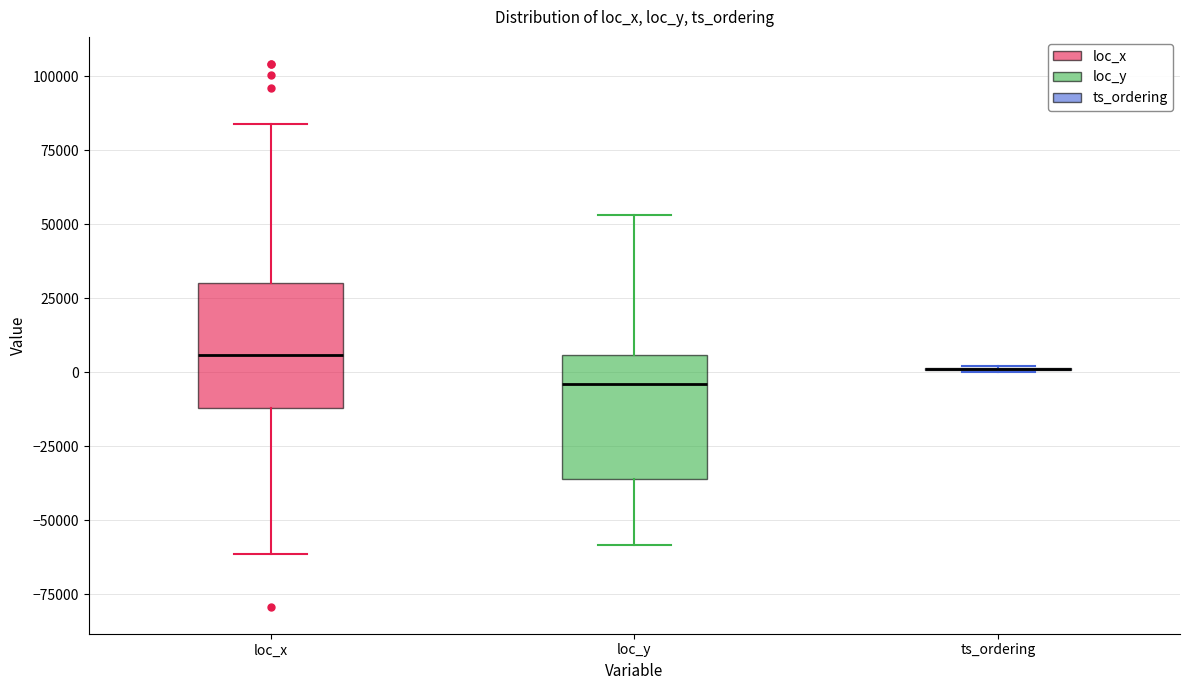

Reading left to right, read every box against the y-axis: the position of its median line, the range the box covers, and the ends of its whiskers. The values are not printed on the chart, so give them approximately, as read against the axis.

loc_x: median 5000, box -10000 to 30000, whiskers -60000 to 85000
loc_y: median -5000, box -35000 to 5000, whiskers -60000 to 55000
ts_ordering: box collapsed to a line at 0, whiskers 0 to 0